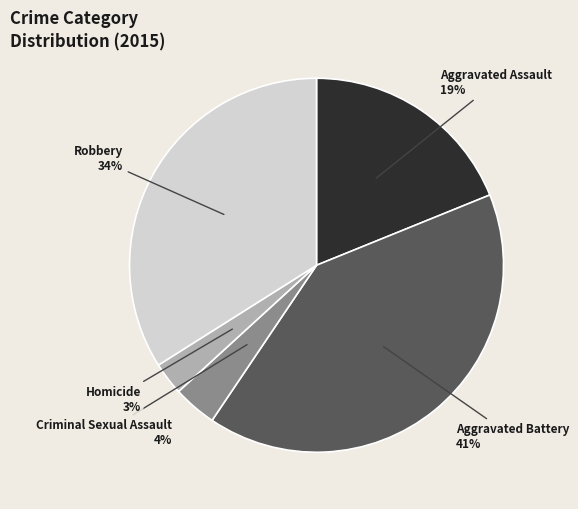

To the nearest percent, what percentage of the pie is Homicide?

3%